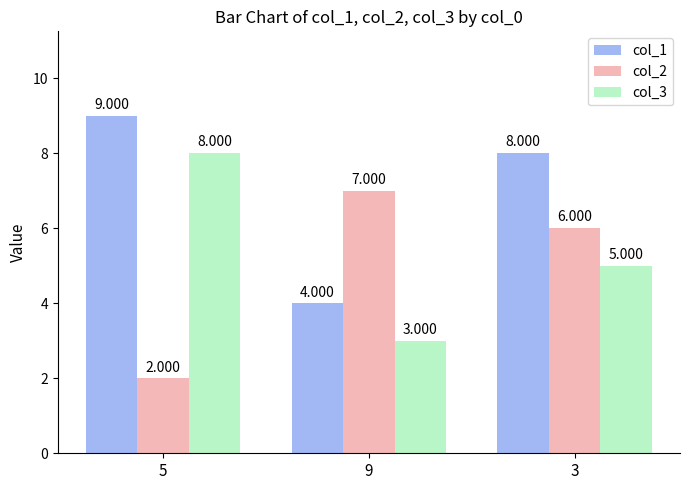

Is the value of col_3 at 9 greater than the value of col_1 at 9?

No